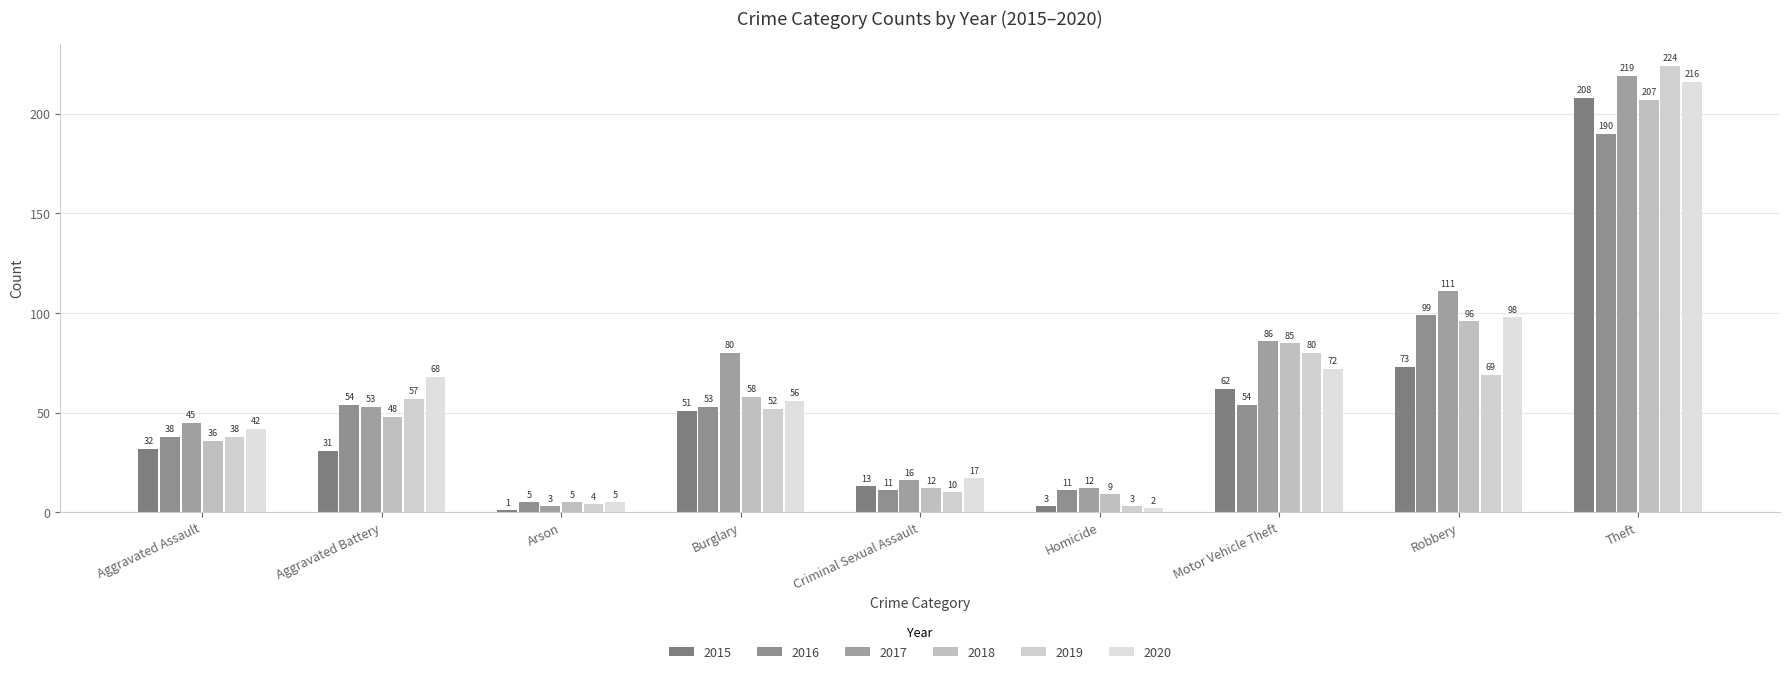

Reading left to right, list all the values displayed in this chart.

2015: Aggravated Assault=32	Aggravated Battery=31	Arson=1	Burglary=51	Criminal Sexual Assault=13	Homicide=3	Motor Vehicle Theft=62	Robbery=73	Theft=208
2016: Aggravated Assault=38	Aggravated Battery=54	Arson=5	Burglary=53	Criminal Sexual Assault=11	Homicide=11	Motor Vehicle Theft=54	Robbery=99	Theft=190
2017: Aggravated Assault=45	Aggravated Battery=53	Arson=3	Burglary=80	Criminal Sexual Assault=16	Homicide=12	Motor Vehicle Theft=86	Robbery=111	Theft=219
2018: Aggravated Assault=36	Aggravated Battery=48	Arson=5	Burglary=58	Criminal Sexual Assault=12	Homicide=9	Motor Vehicle Theft=85	Robbery=96	Theft=207
2019: Aggravated Assault=38	Aggravated Battery=57	Arson=4	Burglary=52	Criminal Sexual Assault=10	Homicide=3	Motor Vehicle Theft=80	Robbery=69	Theft=224
2020: Aggravated Assault=42	Aggravated Battery=68	Arson=5	Burglary=56	Criminal Sexual Assault=17	Homicide=2	Motor Vehicle Theft=72	Robbery=98	Theft=216